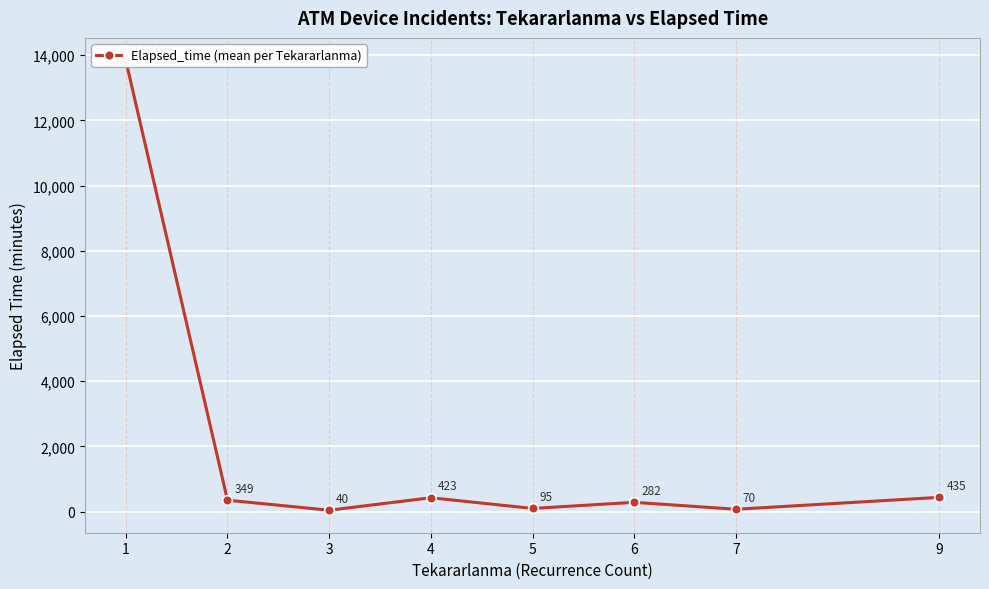

What is the change in value from 1 to 6?

-13557.5